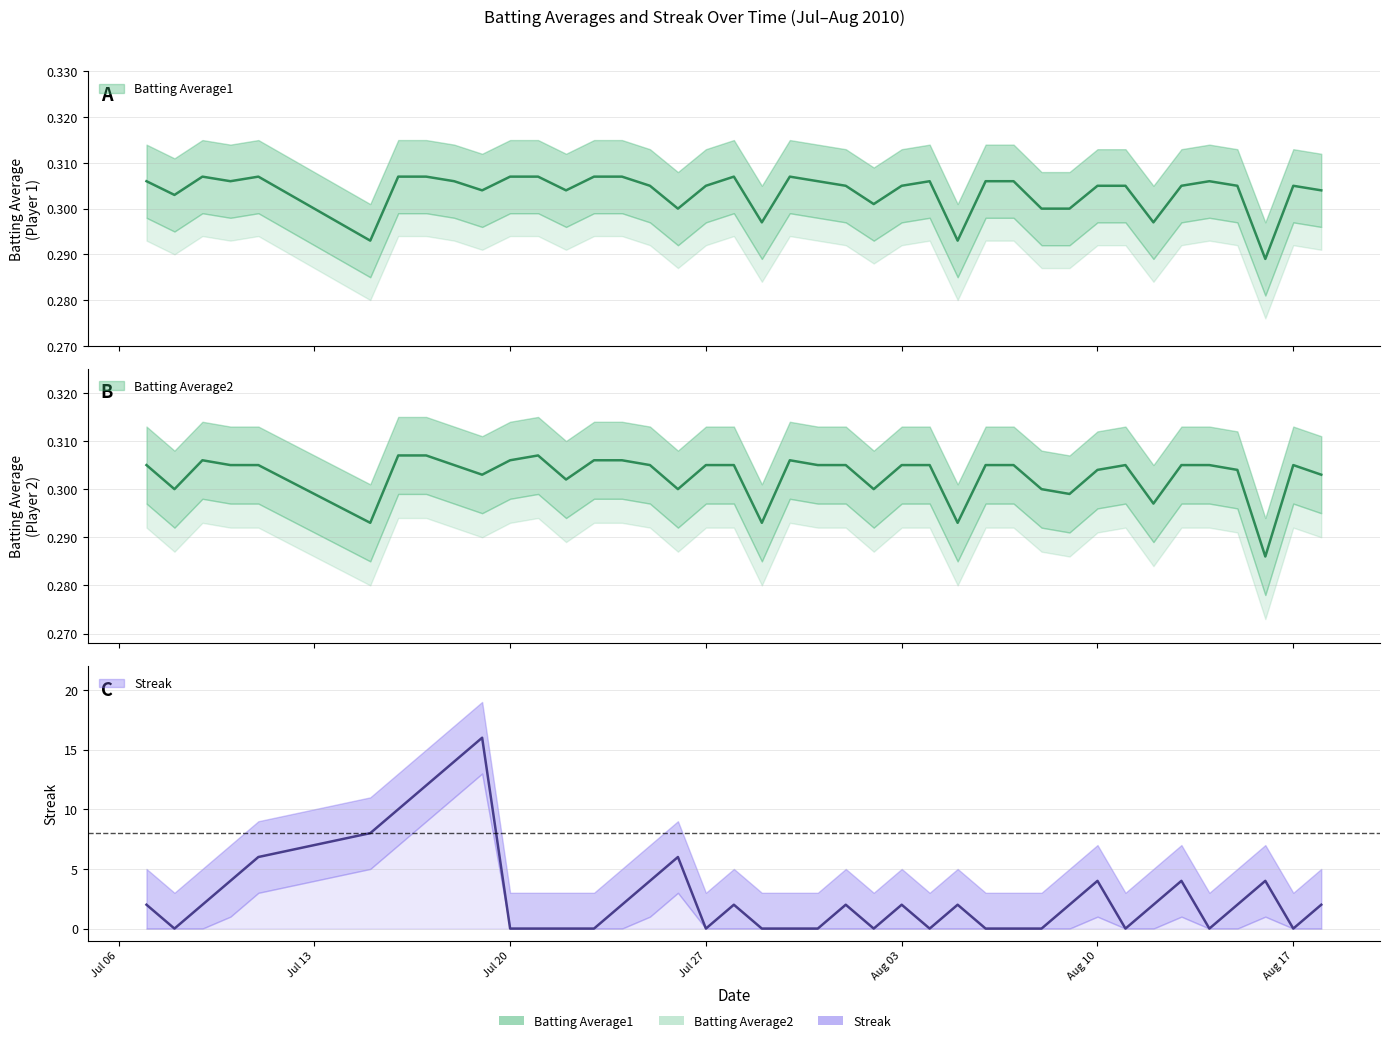

How many Batting Average2 values are between 0 and 1?

40